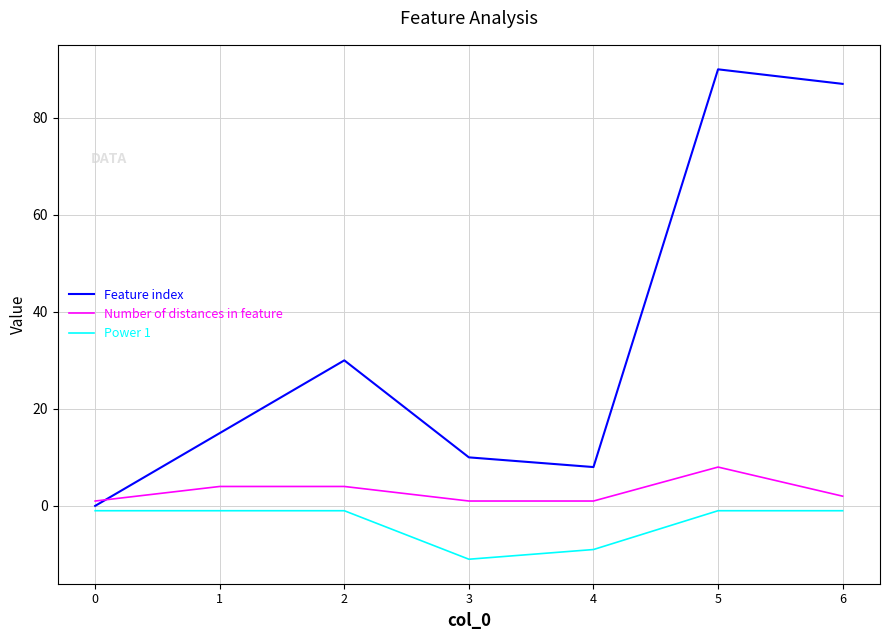

Which series has the largest range (max minus min)?

Feature index